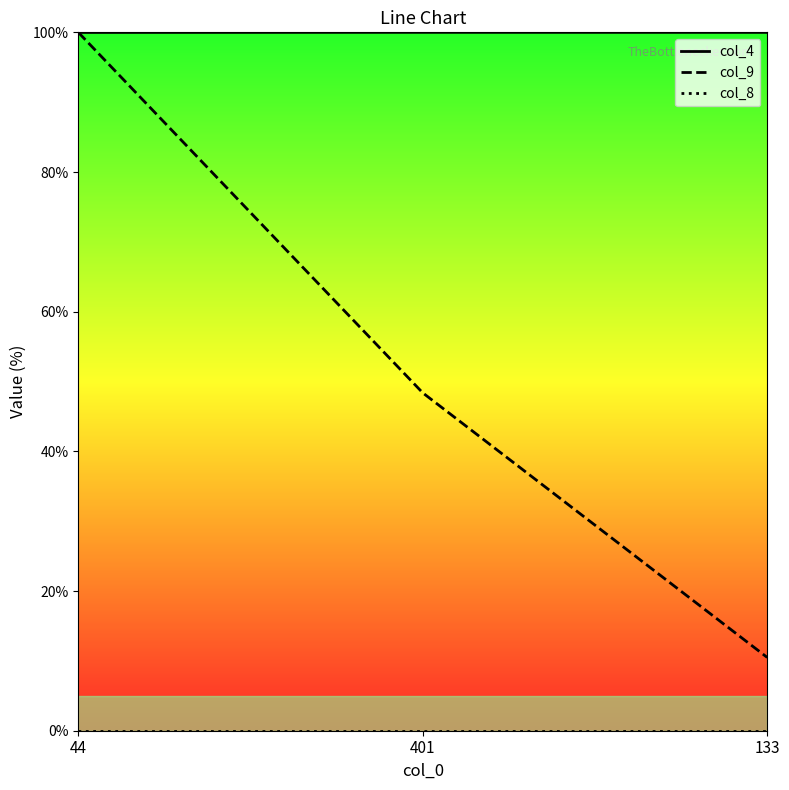

At which category is the sum across all series the highest?

44